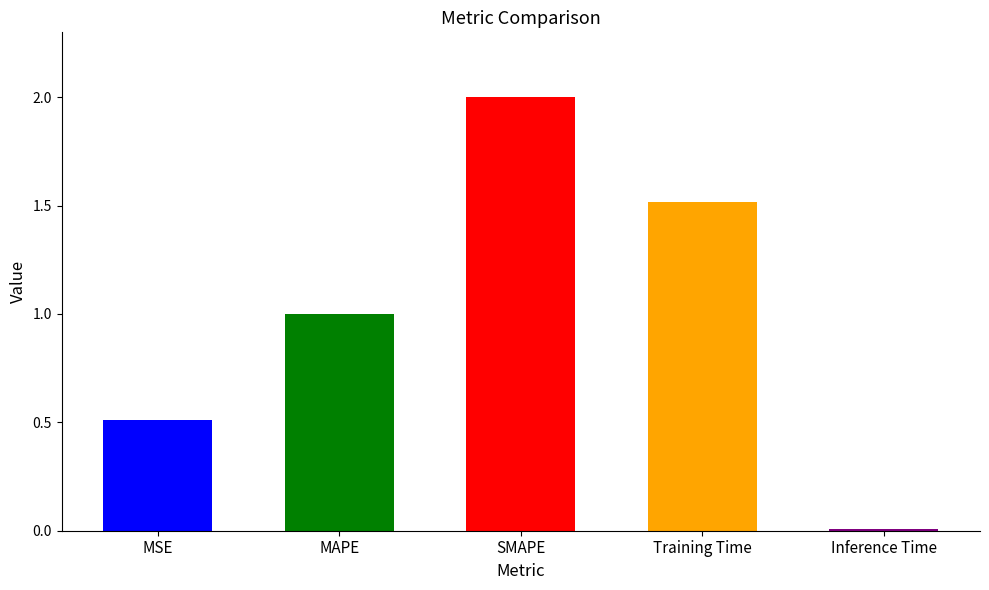

What is the sum of the values at MSE and SMAPE?

2.5